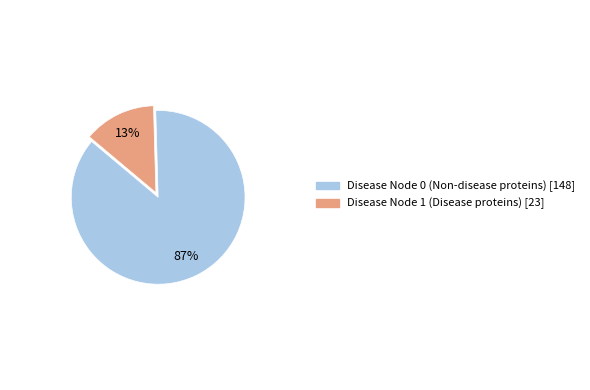

How many segments does this pie chart have?

2